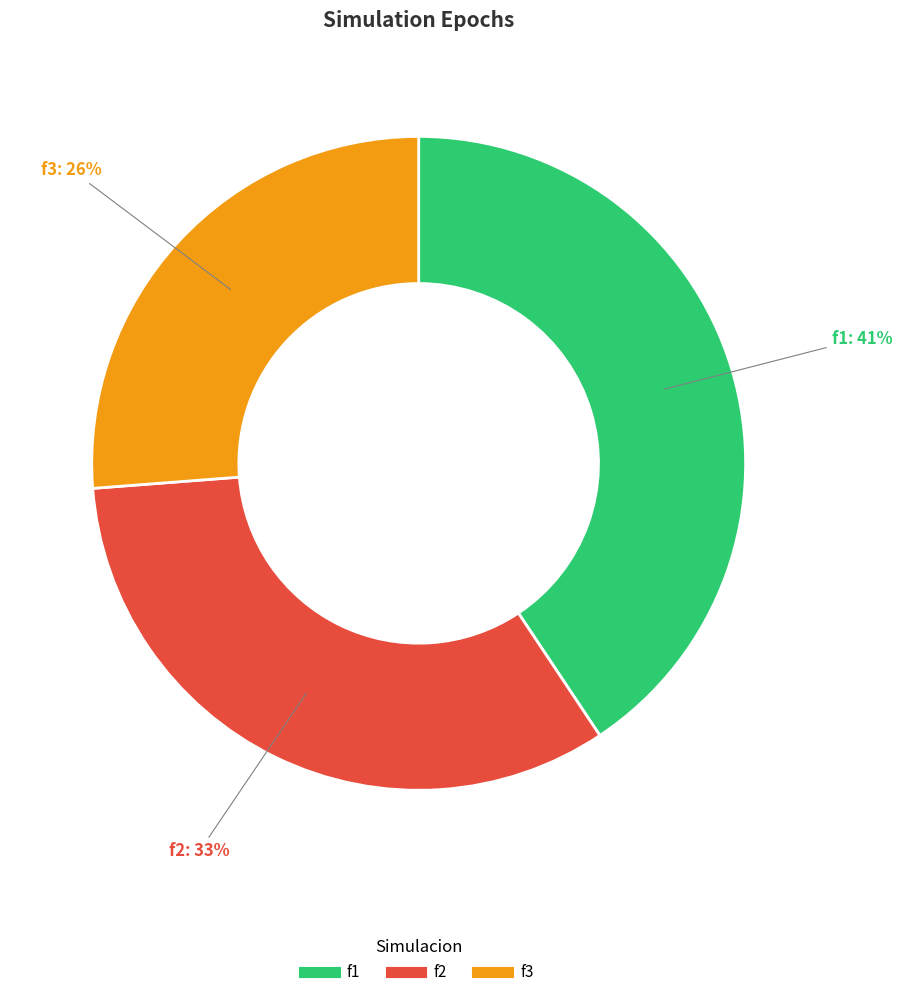

Combined, do f1 and f2 account for over 50%?

Yes